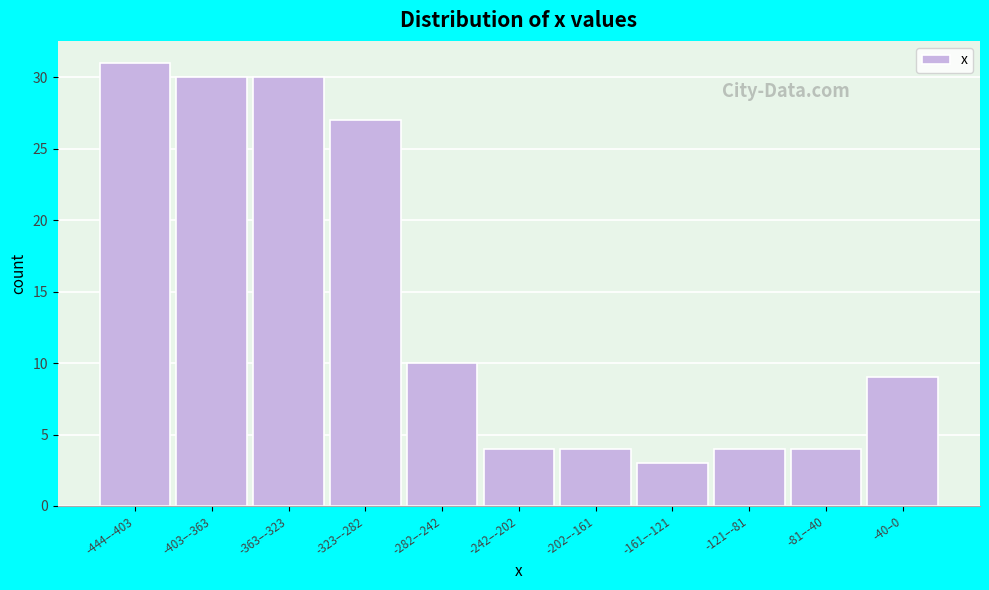

Reading left to right, list all the values displayed in this chart.

-444–-403=31	-403–-363=30	-363–-323=30	-323–-282=27	-282–-242=10	-242–-202=4	-202–-161=4	-161–-121=3	-121–-81=4	-81–-40=4	-40–0=9